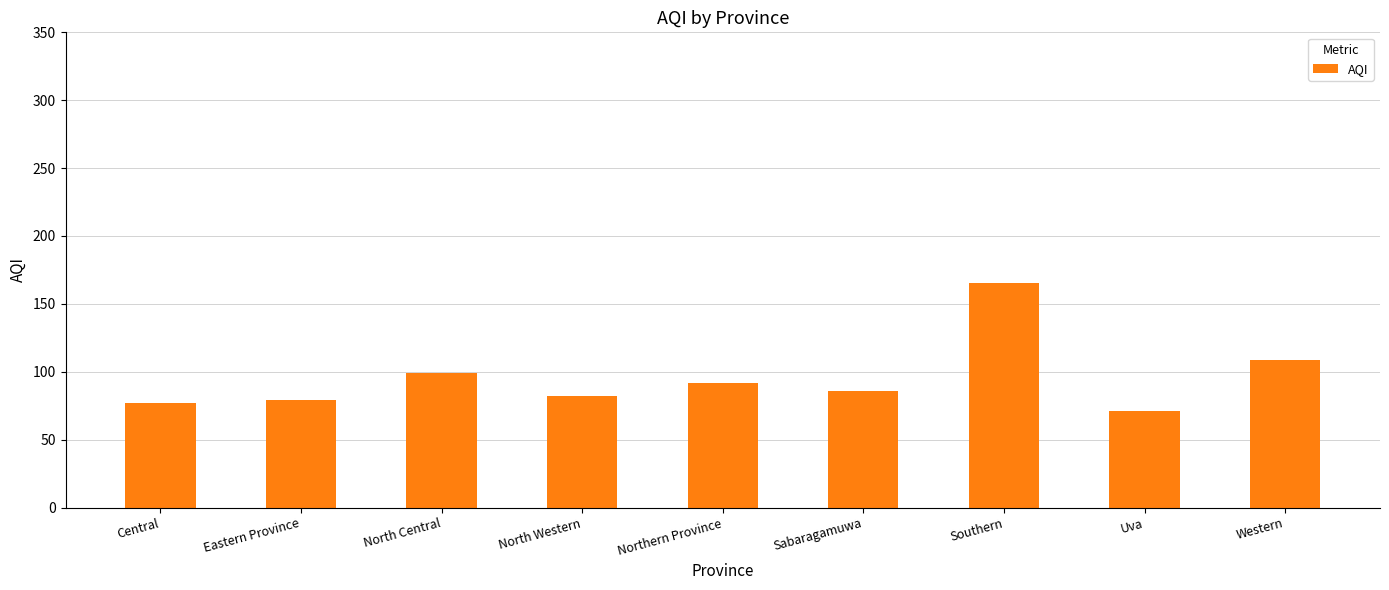

Which label corresponds to the largest value in the chart?

Southern